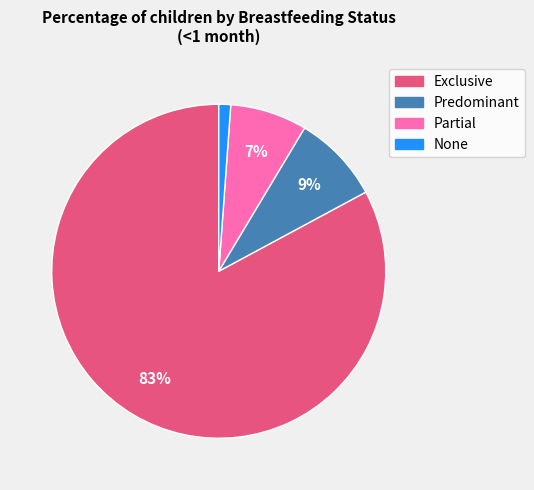

Combined, do Exclusive and None account for over 50%?

Yes